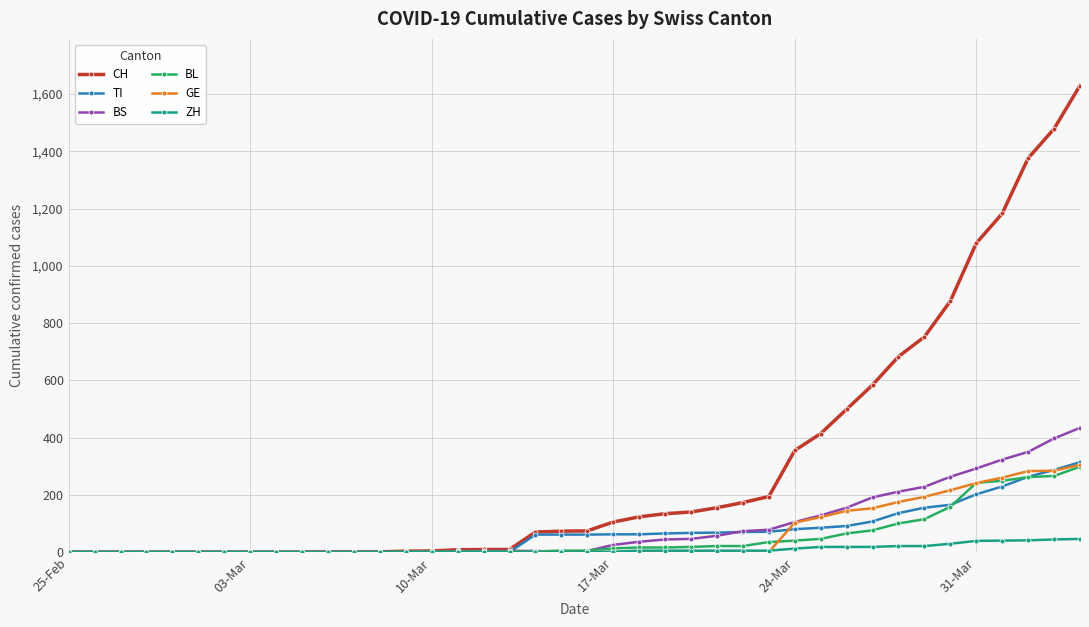

What is the greatest value displayed?

1630